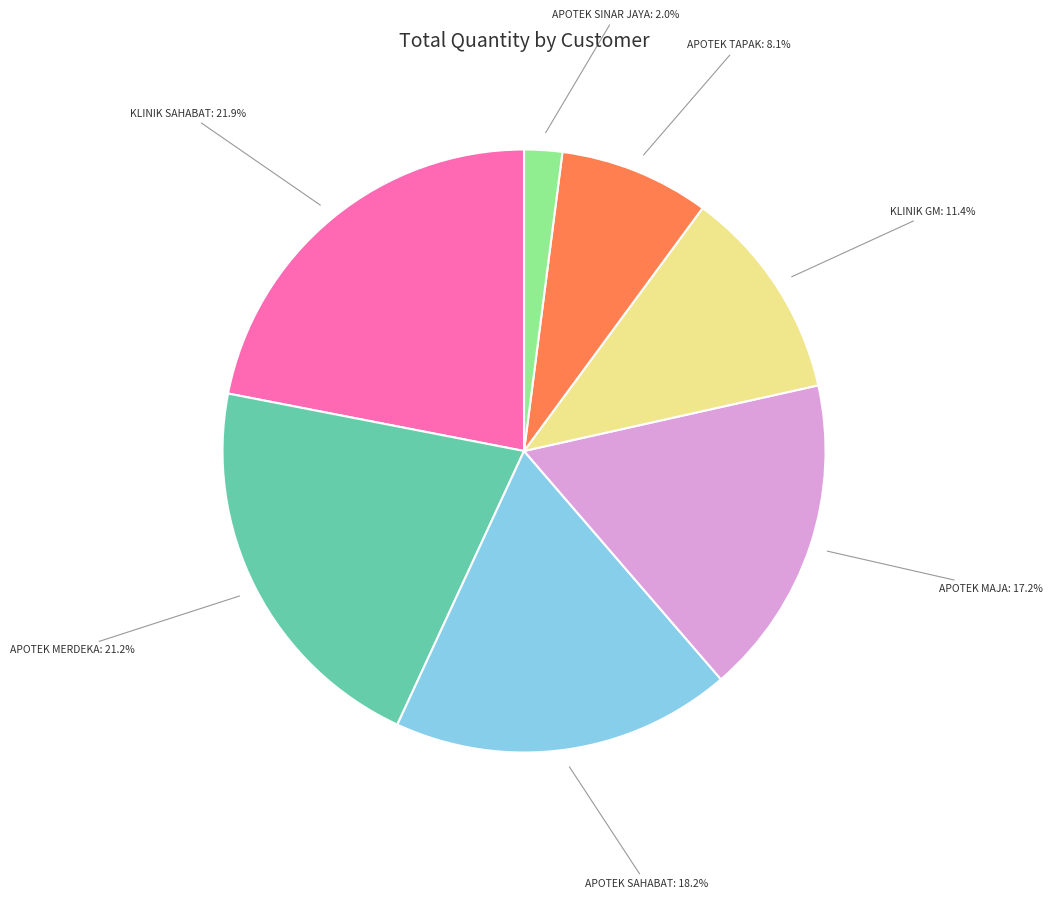

Is there any slice that represents more than half of the pie?

No